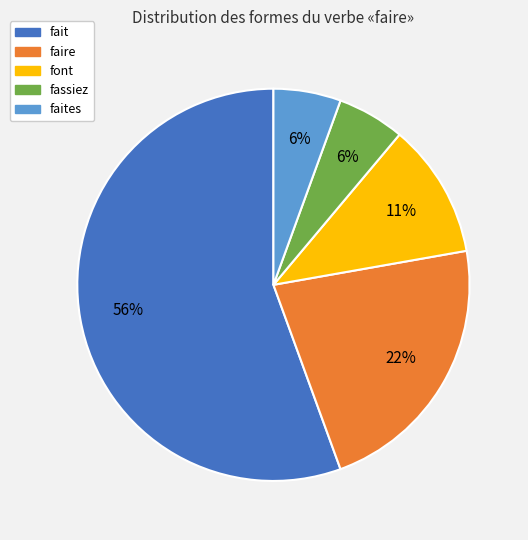

Does any single category account for the majority?

Yes